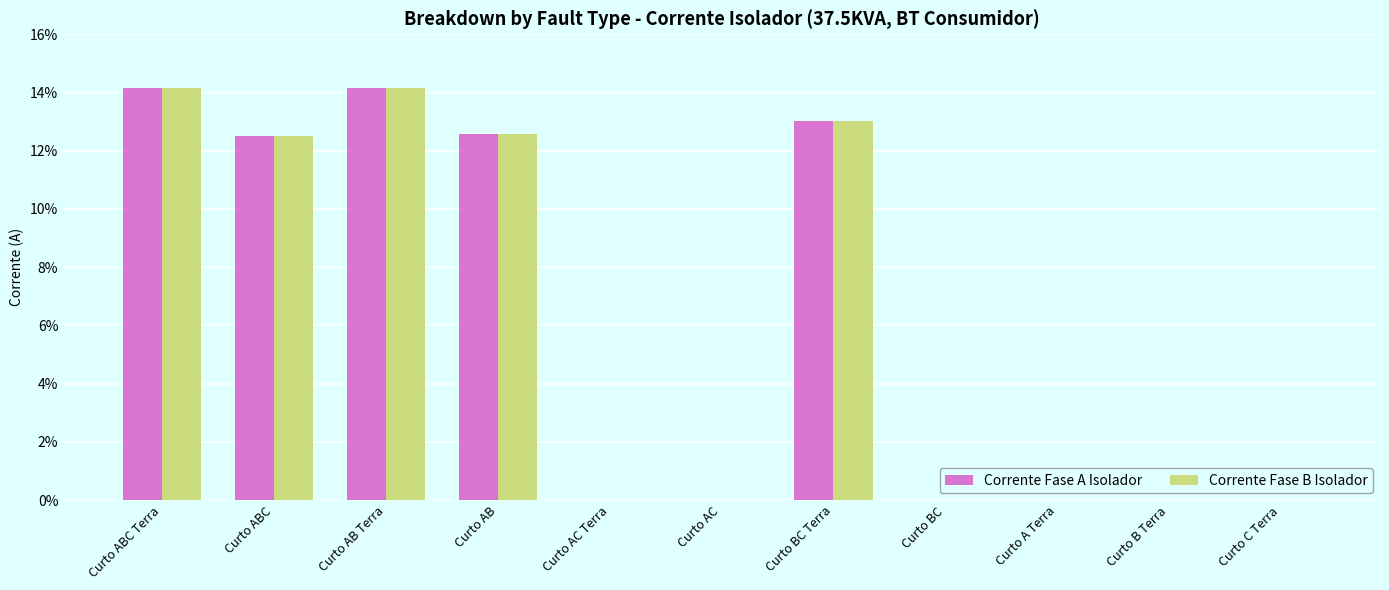

What is the greatest value displayed?

14.2